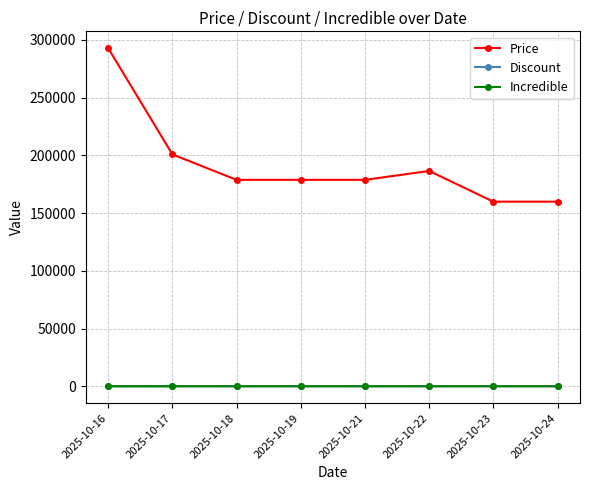

At which label is Price closest to 226350?

2025-10-17